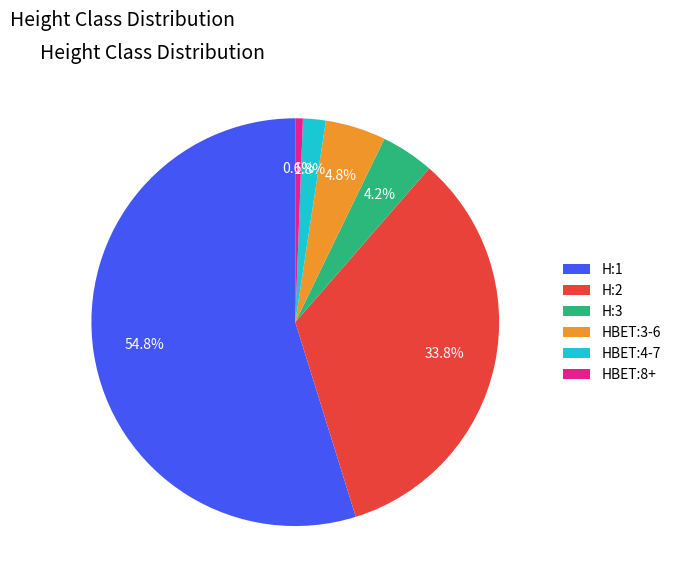

What is the majority slice?

H:1